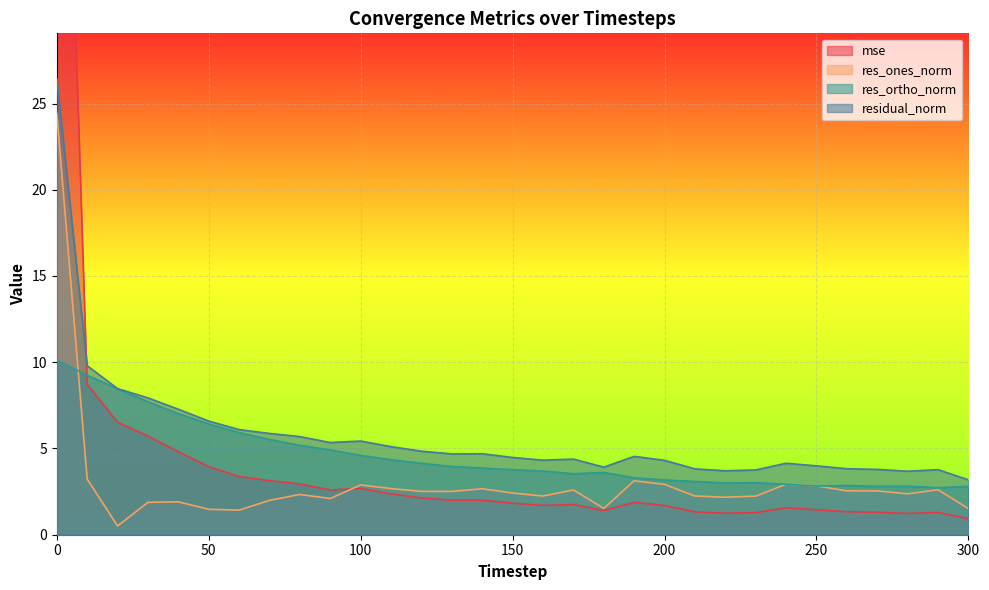

Reading left to right, transcribe all the data shown in this chart.

mse: 0=63.5	10=8.7	20=6.5	30=5.7	40=4.8	50=3.9	60=3.4	70=3.1	80=2.9	90=2.6	100=2.7	110=2.4	120=2.1	130=2.0	140=2.0	150=1.8	160=1.7	170=1.7	180=1.4	190=1.9	200=1.7	210=1.3	220=1.2	230=1.3	240=1.6	250=1.4	260=1.3	270=1.3	280=1.2	290=1.3	300=0.9
res_ones_norm: 0=24.4	10=3.2	20=0.5	30=1.9	40=1.9	50=1.5	60=1.4	70=2.0	80=2.3	90=2.1	100=2.9	110=2.7	120=2.5	130=2.5	140=2.7	150=2.4	160=2.2	170=2.6	180=1.5	190=3.1	200=2.9	210=2.2	220=2.2	230=2.2	240=2.9	250=2.8	260=2.5	270=2.5	280=2.4	290=2.6	300=1.5
res_ortho_norm: 0=10.1	10=9.3	20=8.5	30=7.7	40=7.0	50=6.4	60=5.9	70=5.5	80=5.2	90=4.9	100=4.6	110=4.3	120=4.1	130=4.0	140=3.9	150=3.8	160=3.7	170=3.5	180=3.6	190=3.3	200=3.2	210=3.1	220=3.0	230=3.0	240=2.9	250=2.8	260=2.9	270=2.8	280=2.8	290=2.7	300=2.8
residual_norm: 0=26.4	10=9.8	20=8.5	30=7.9	40=7.3	50=6.6	60=6.1	70=5.9	80=5.7	90=5.3	100=5.4	110=5.1	120=4.8	130=4.7	140=4.7	150=4.5	160=4.3	170=4.4	180=3.9	190=4.5	200=4.3	210=3.8	220=3.7	230=3.8	240=4.1	250=4.0	260=3.8	270=3.8	280=3.7	290=3.8	300=3.2